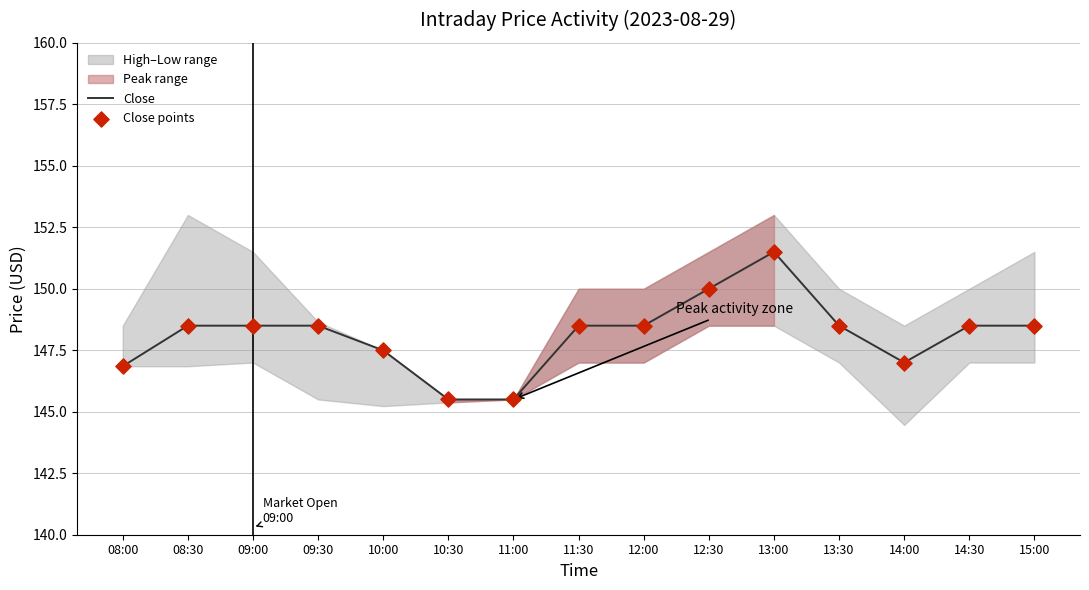

At how many categories does at least one series exceed 146?

13